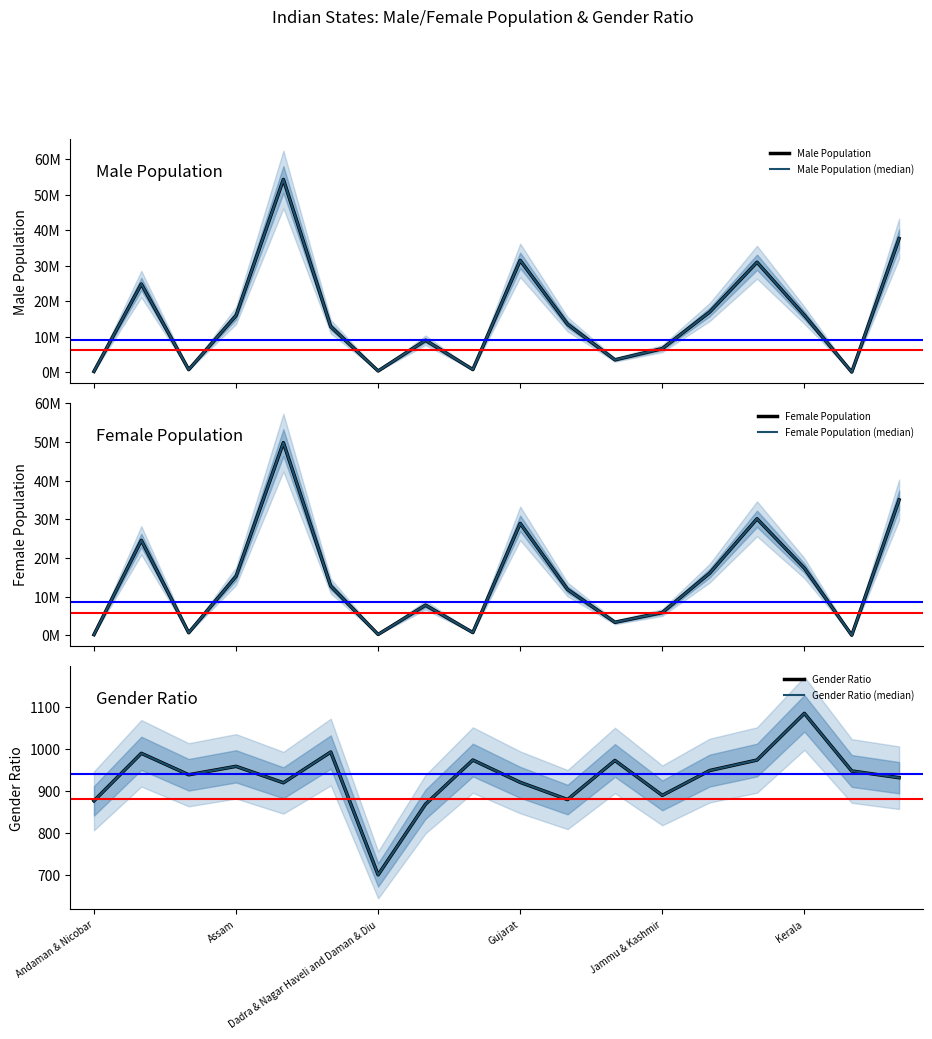

Where is Gender Ratio nearest to the value 892?

Jammu & Kashmir